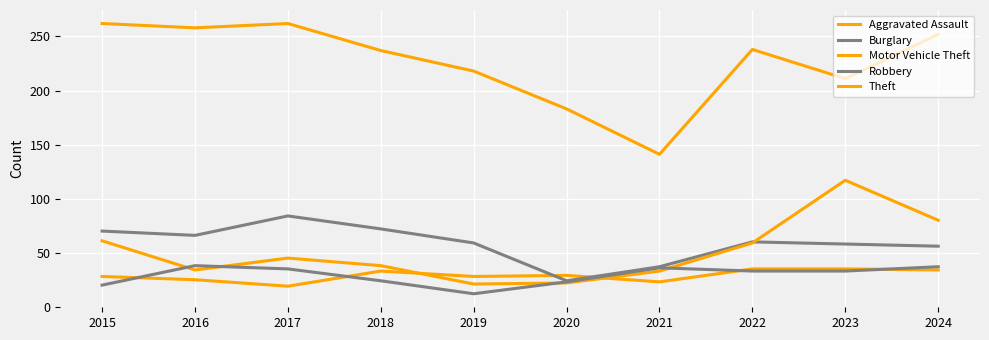

What value does the Aggravated Assault series have at 2018, to the nearest 5?

35